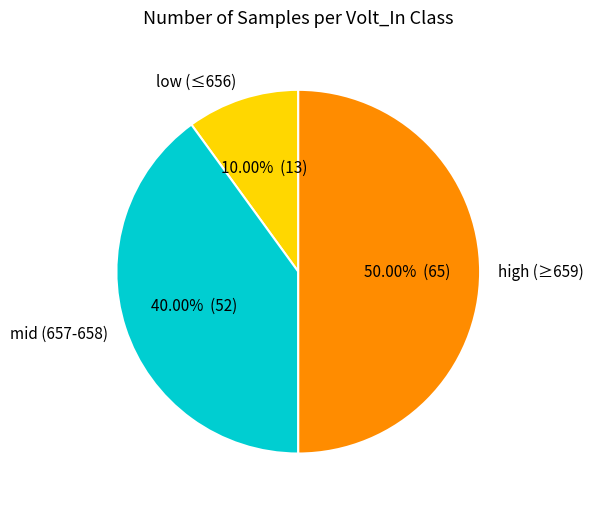

Which has a higher value, low (≤656) or mid (657-658)?

mid (657-658)